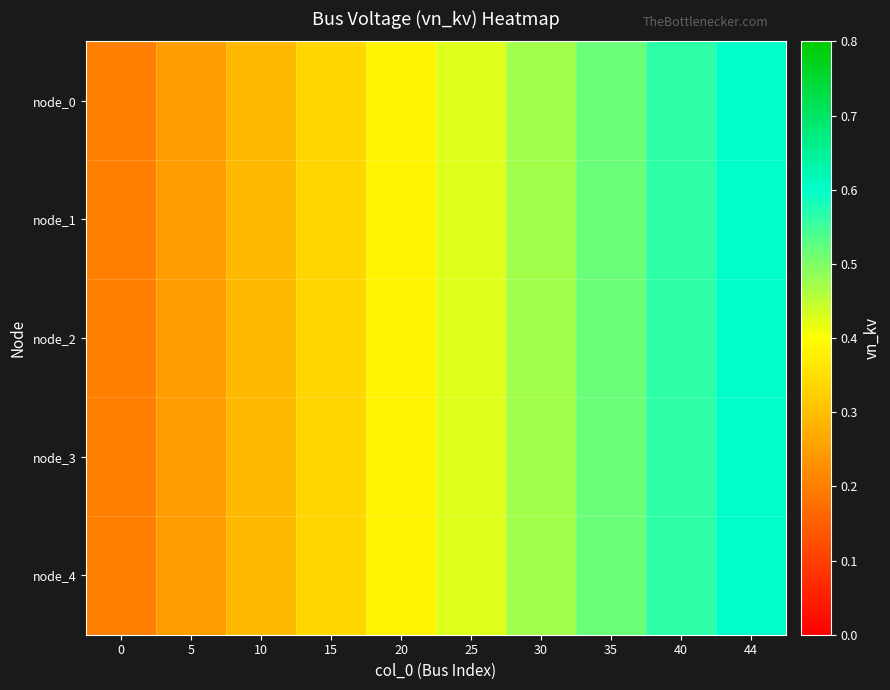

What is the total value across all series at 44?

3.0